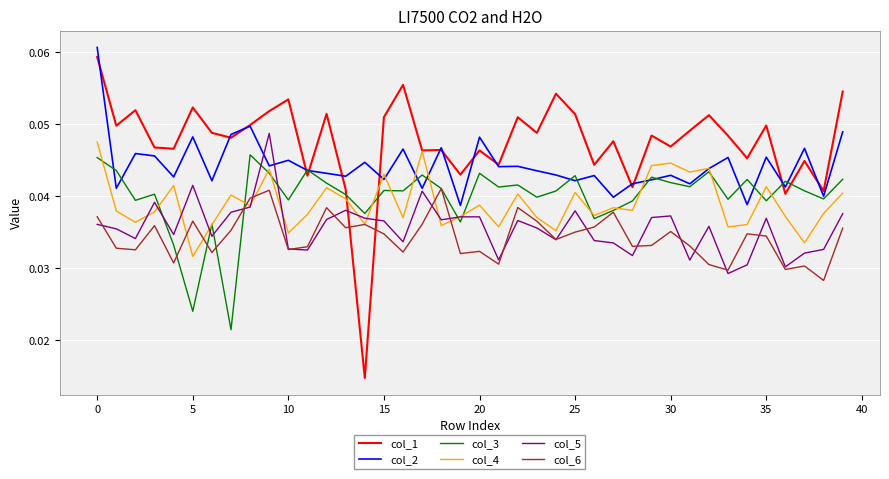

True or false: col_2 and col_6 intersect in this chart.

False